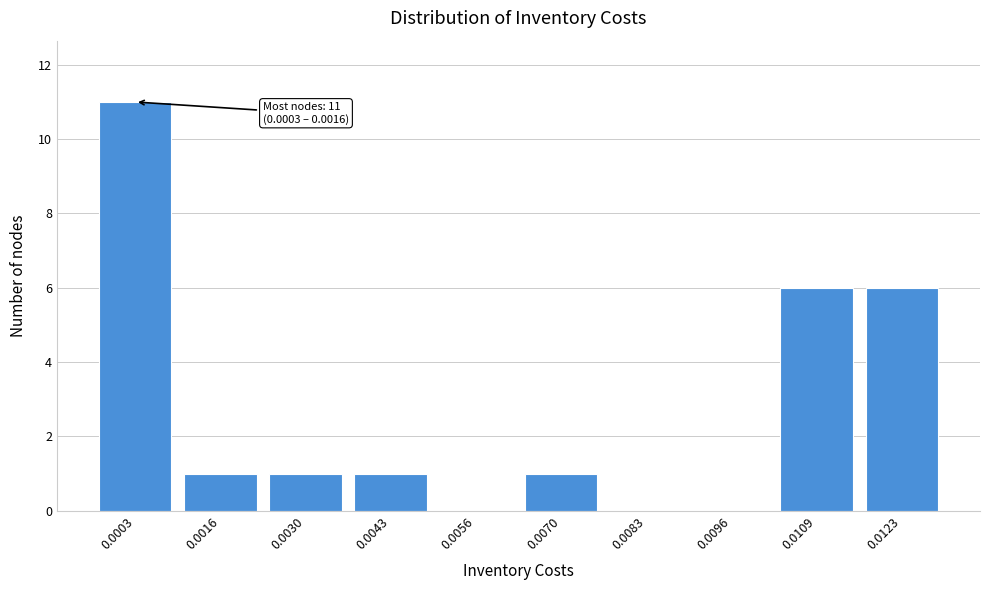

Reading left to right, what are all the values shown in this chart?

0.0003=11	0.0016=1	0.0030=1	0.0043=1	0.0056=0	0.0070=1	0.0083=0	0.0096=0	0.0109=6	0.0123=6